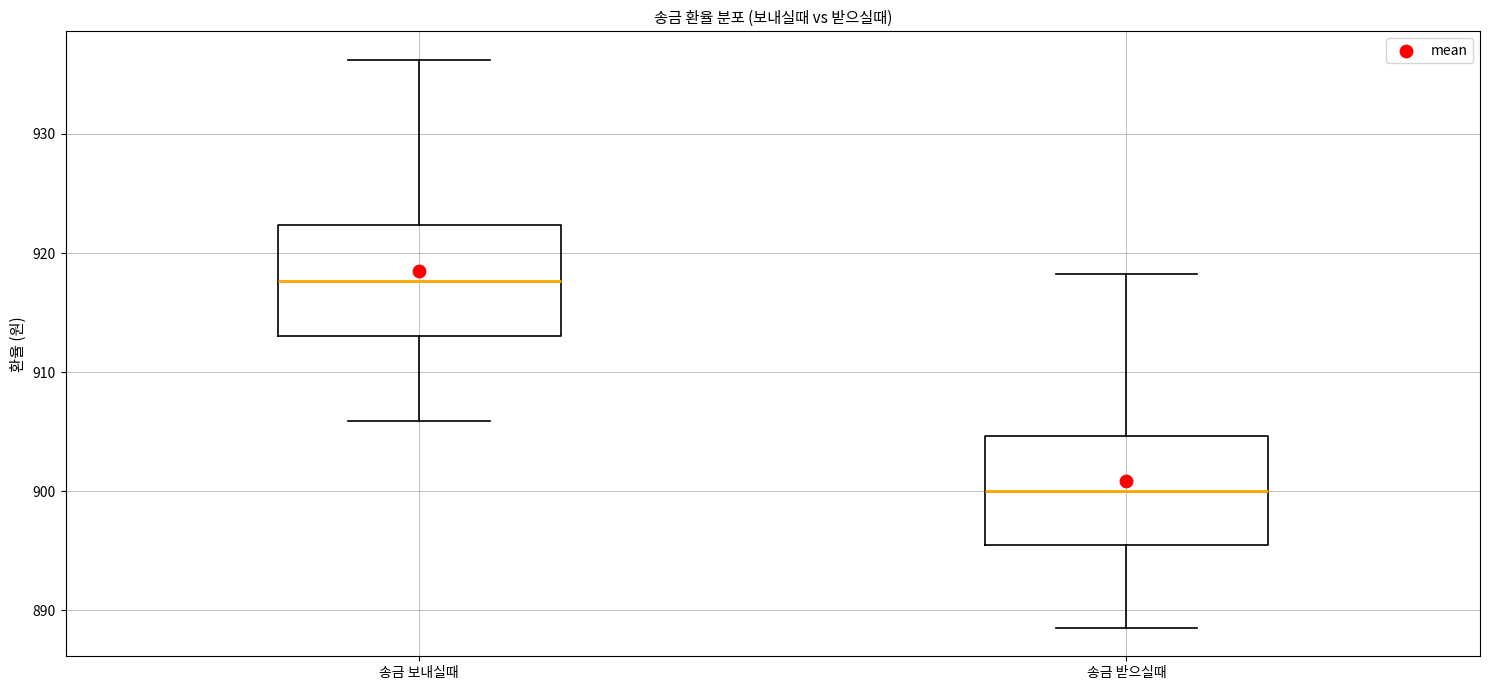

Reading left to right, read every box against the y-axis: the position of its median line, the range the box covers, and the ends of its whiskers. The values are not printed on the chart, so give them approximately, as read against the axis.

송금 보내실때: median 918, box 913 to 922, whiskers 906 to 936
송금 받으실때: median 900, box 895 to 905, whiskers 889 to 918